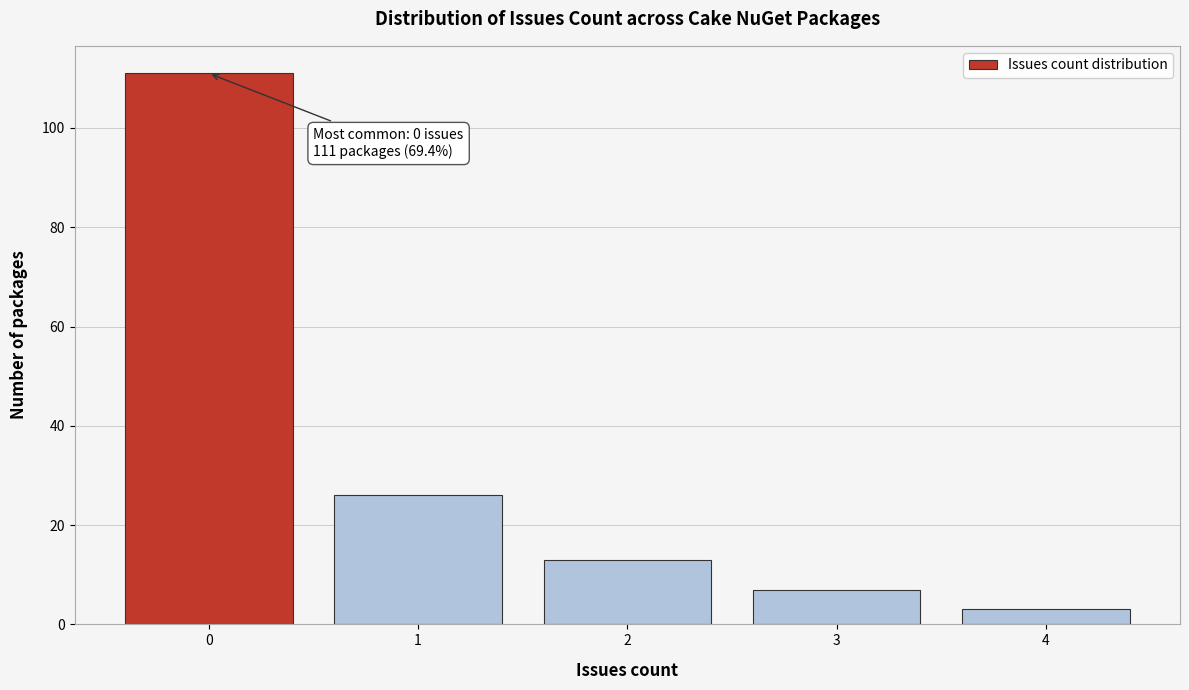

Which range on the x-axis has the tallest bar?

-0.5 to 0.5